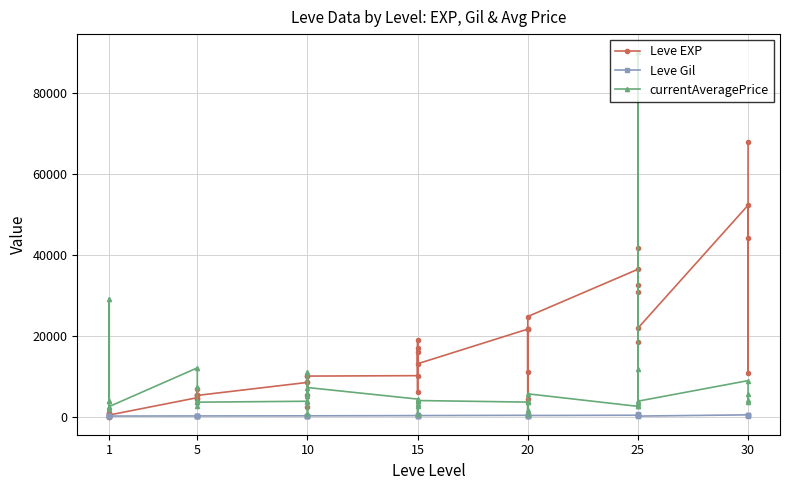

Rank the series at 10 from lowest to highest value.

Leve Gil, currentAveragePrice, Leve EXP